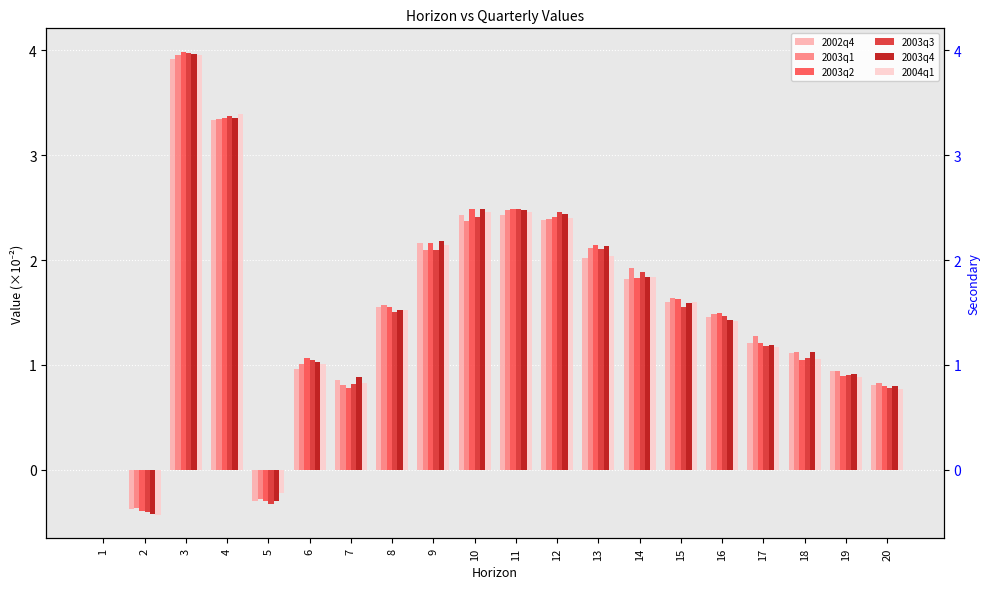

Is the value of 2003q2 at 10 greater than the value of 2003q4 at 9?

Yes